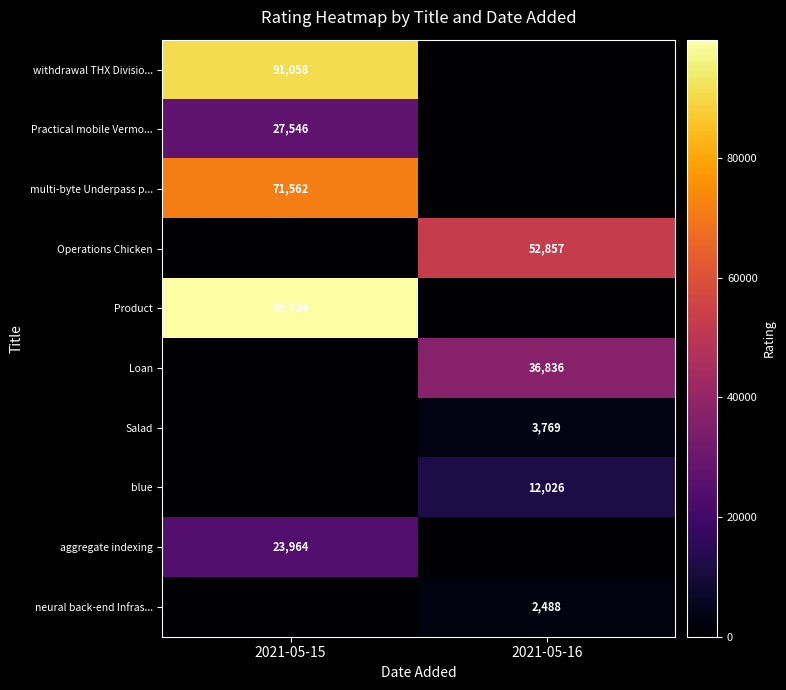

Count the number of data series in this chart.

10